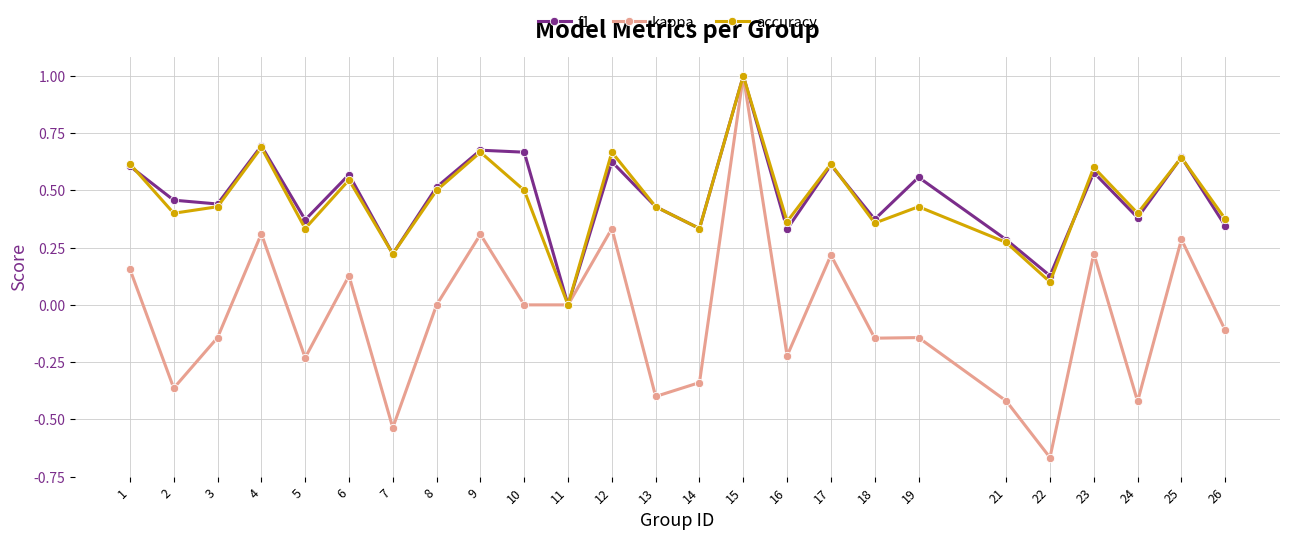

How many categories are shown in the chart?

25